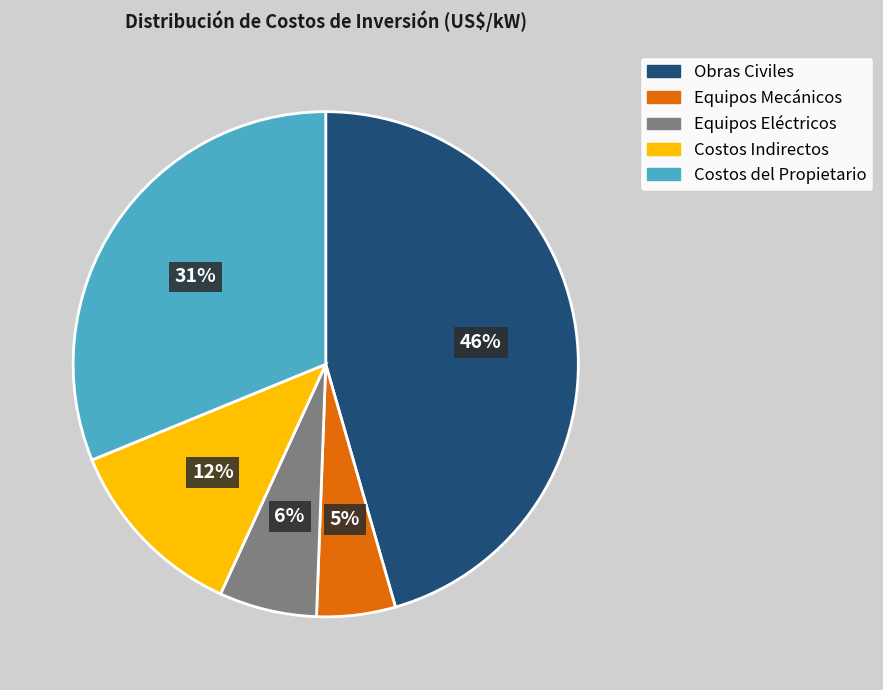

What percentage is the Costos del Propietario slice, to the nearest percent?

31%